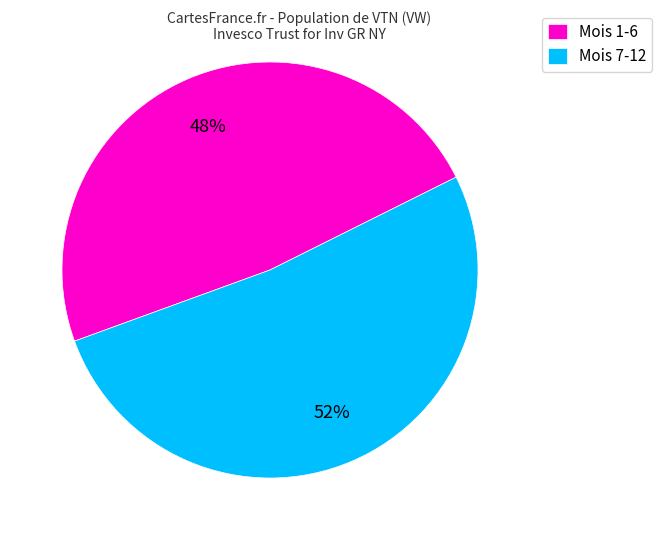

Which has a higher value, Mois 7-12 or Mois 1-6?

Mois 7-12